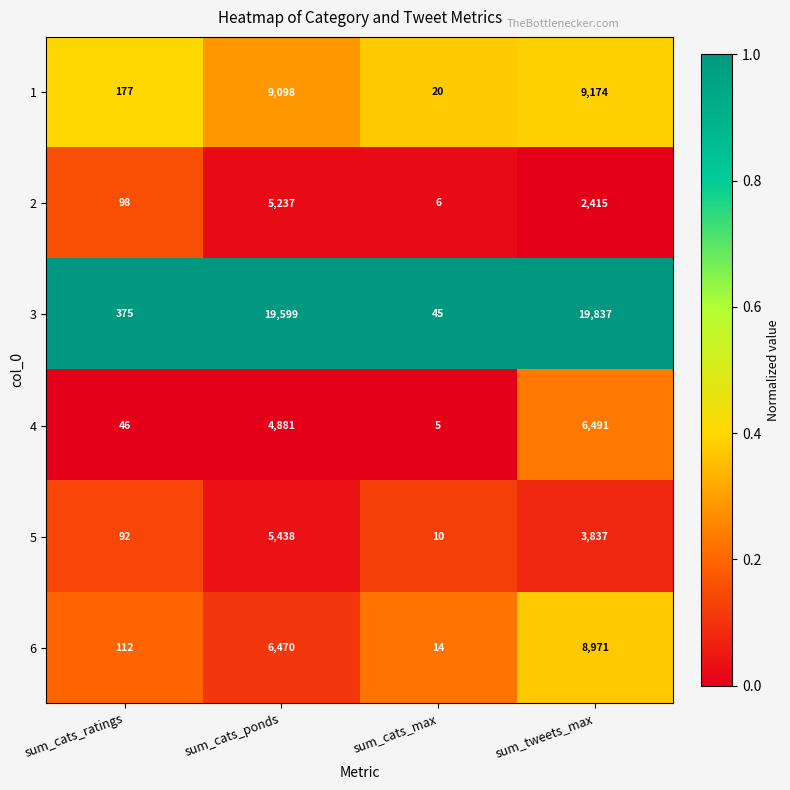

What value does the 5 series have at sum_cats_ratings, to the nearest 10?

90